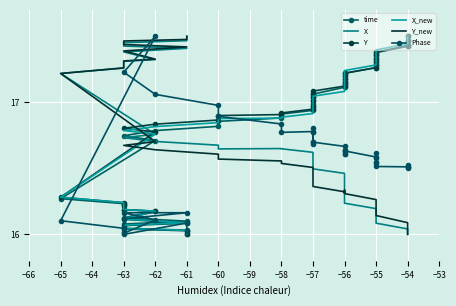

What is the label of the 6th point from the right?

−55